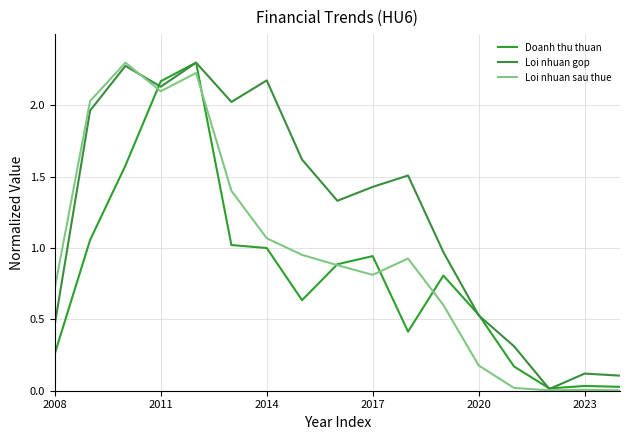

Which series has the widest spread of values?

Loi nhuan sau thue